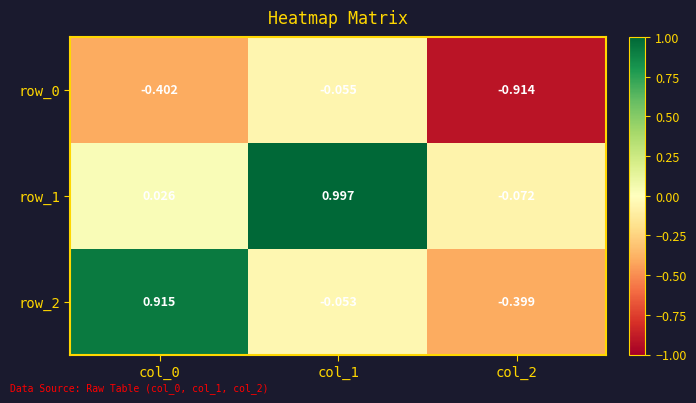

Is the value of row_0 at col_1 greater than the value of row_1 at col_0?

No